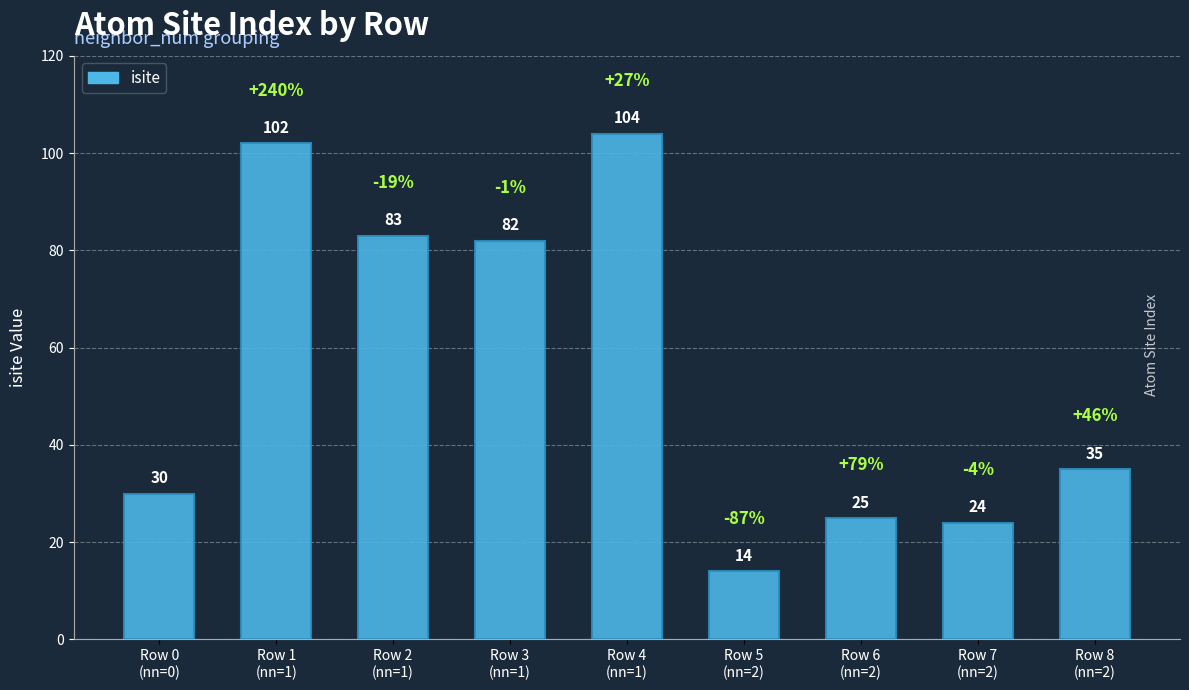

What is the greatest value displayed?

104